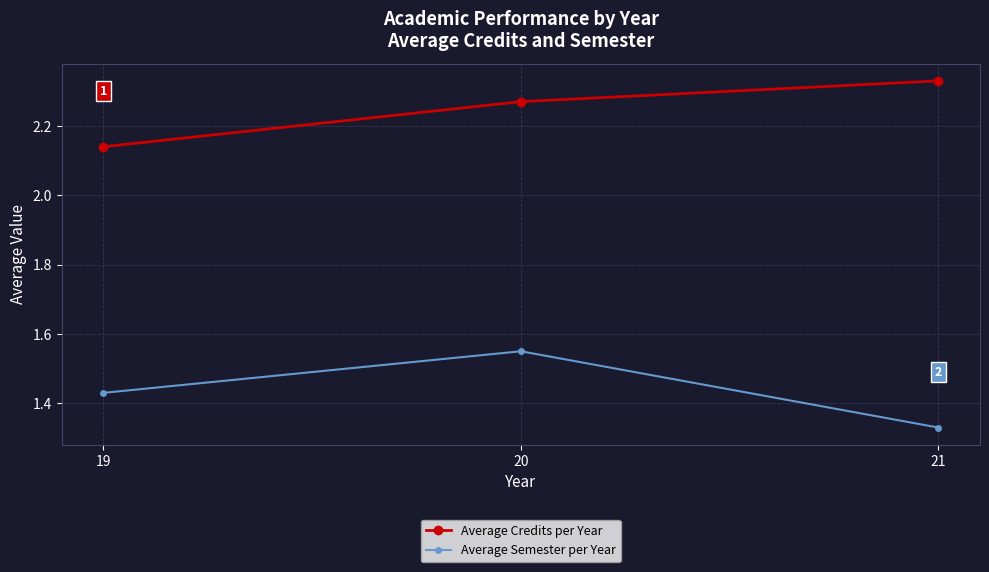

Rank the series by their average value, from highest to lowest.

Average Credits per Year, Average Semester per Year